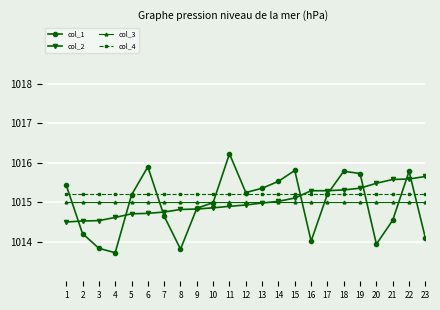

Which series has the largest range (max minus min)?

col_1